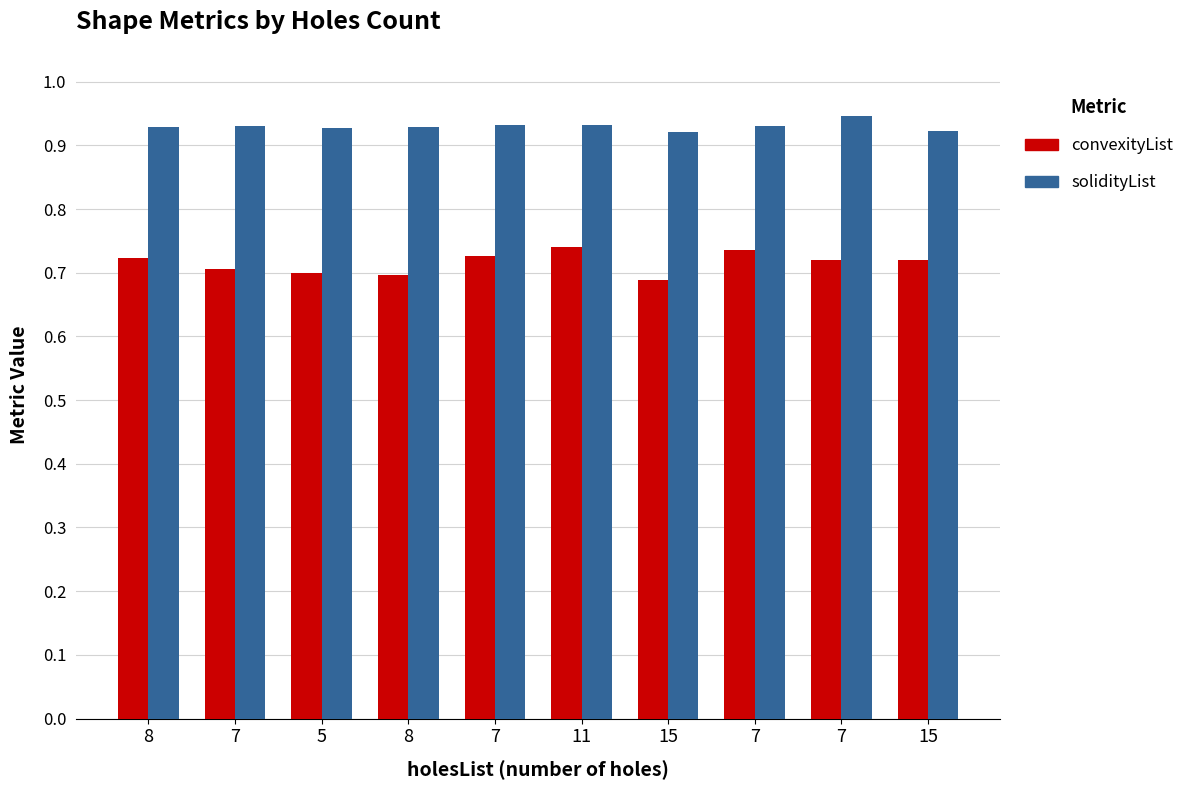

How many groups of bars are there?

10